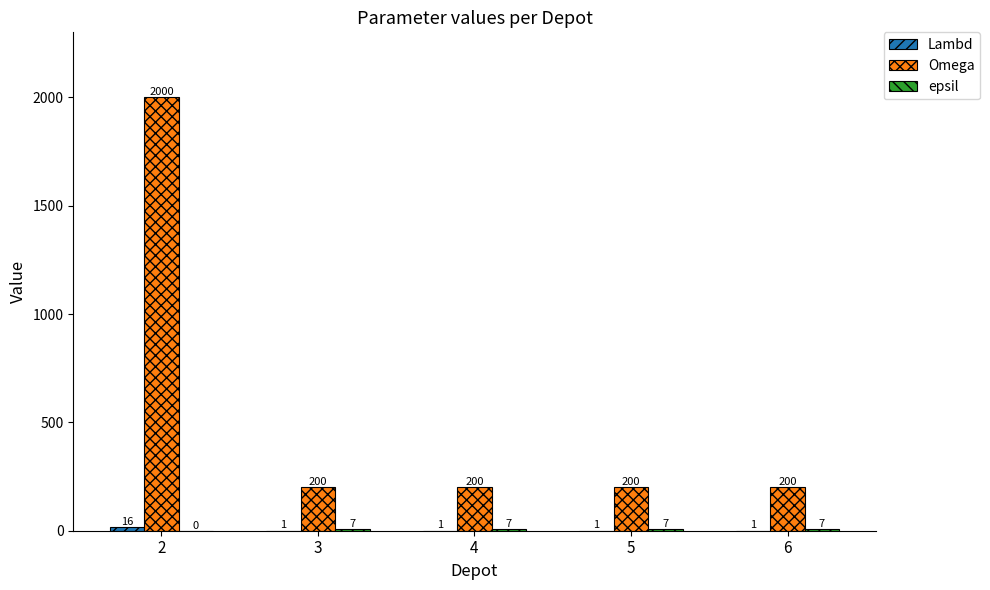

The Omega series shows 200 at 4. True or false?

True